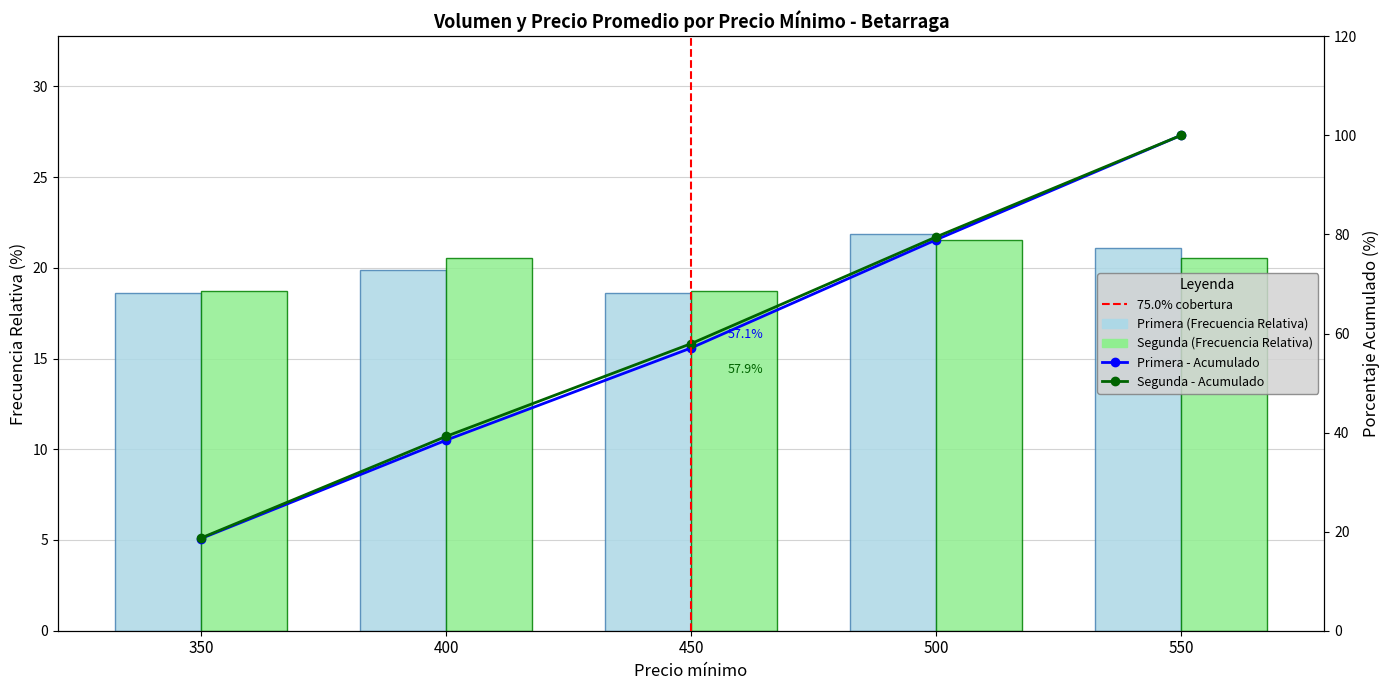

Is the value of Segunda - Acumulado at 400 greater than the value of Volumen Primera (Frecuencia Relativa) at 450?

Yes